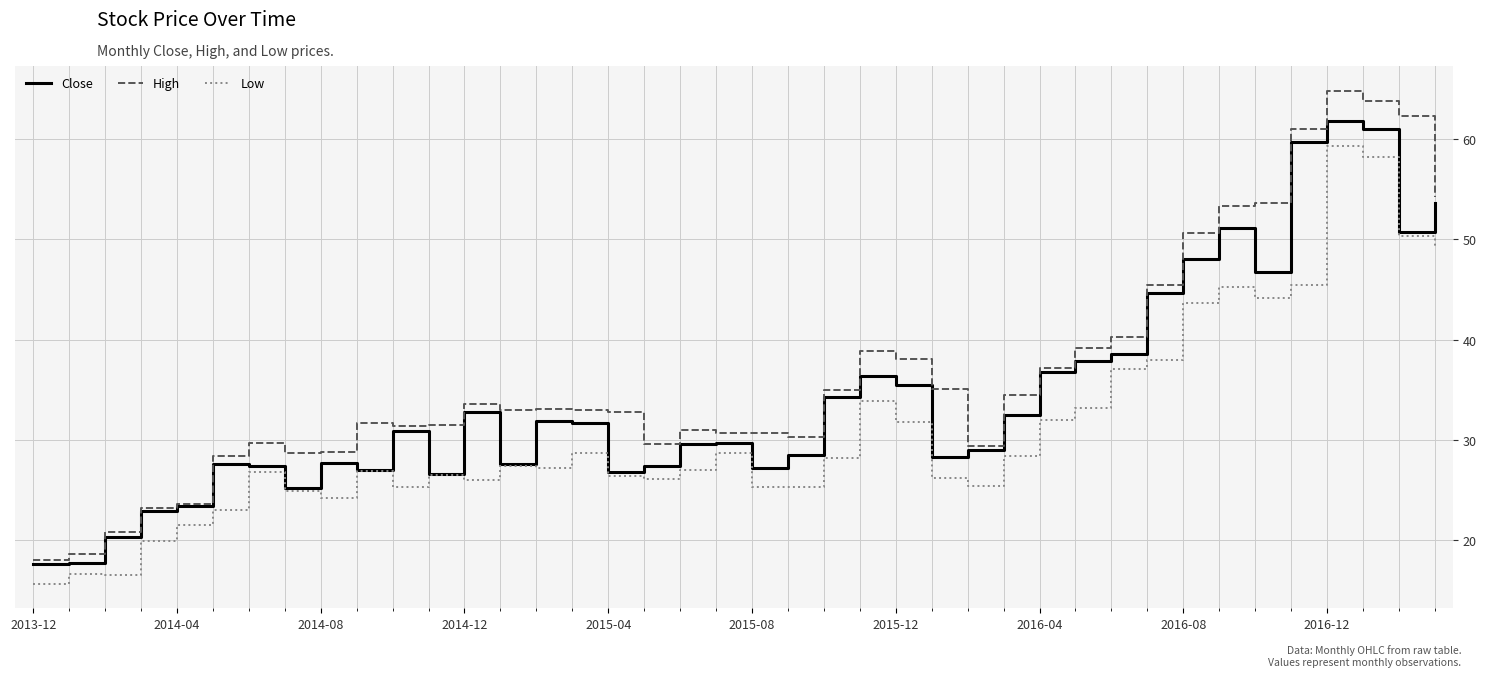

Which series has the widest spread of values?

High